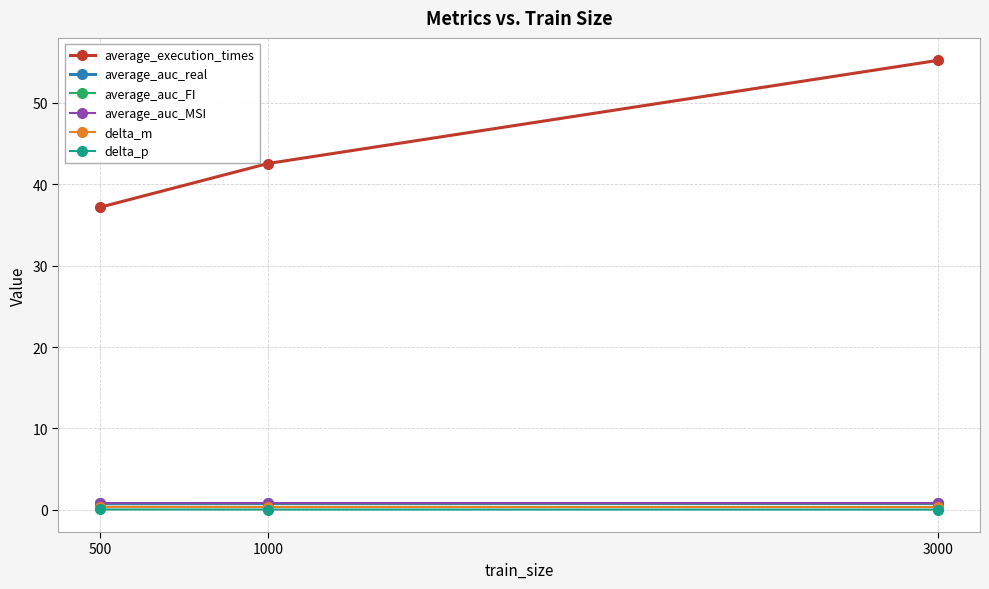

The average_execution_times series shows 55.2 at 3000. True or false?

True